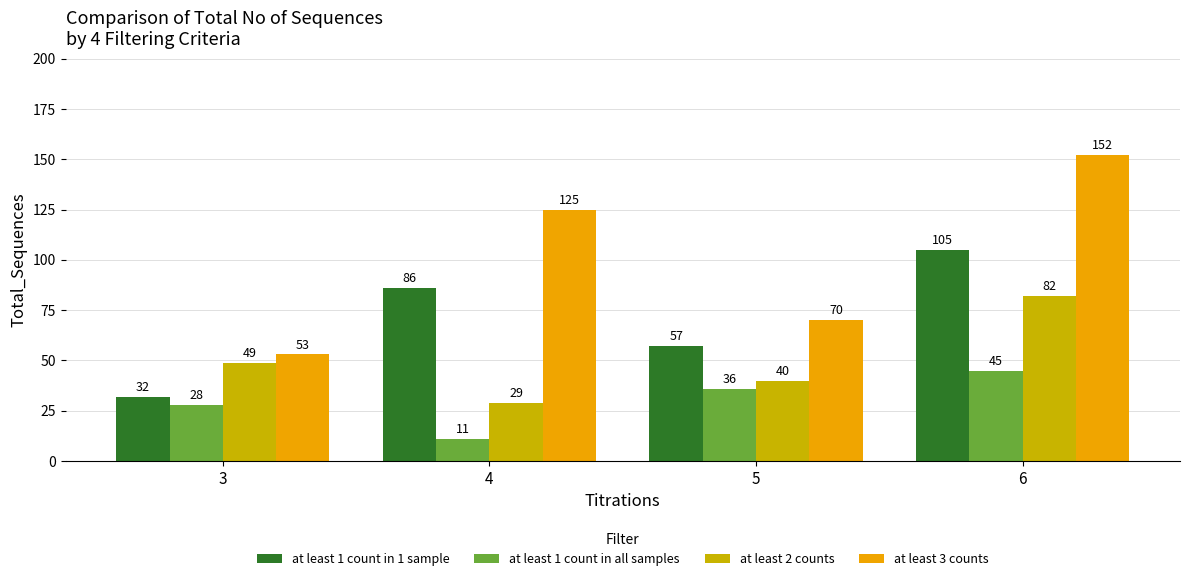

What value does the at least 1 count in 1 sample series have at 4, to the nearest 10?

90